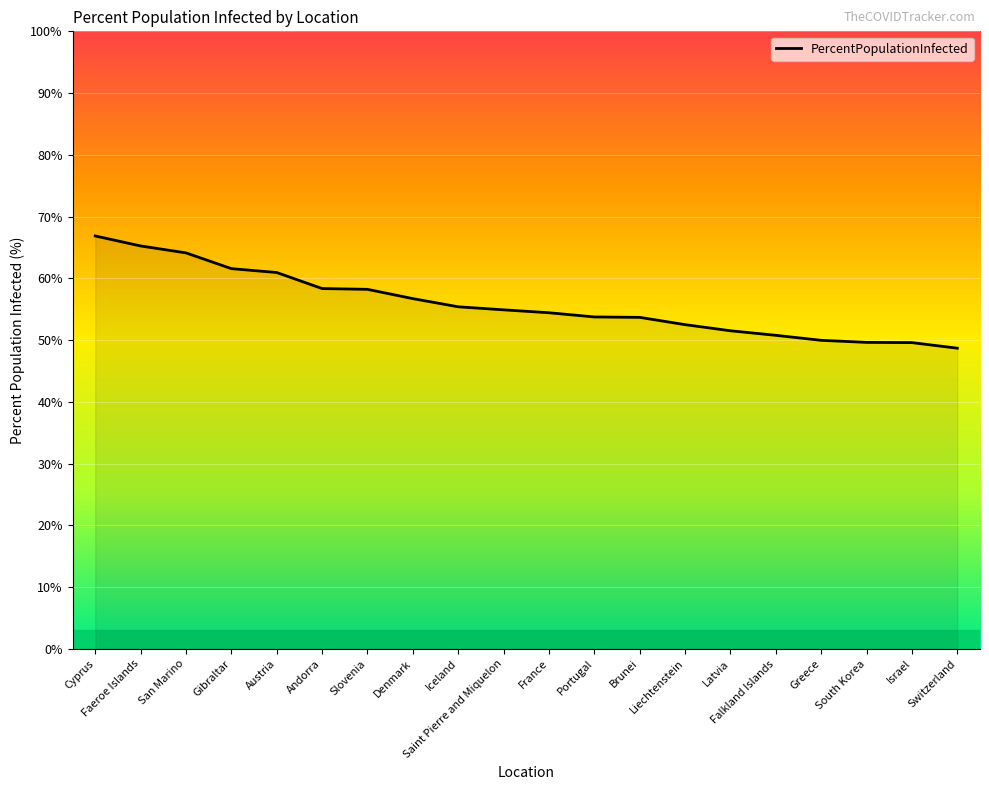

What is the difference between the maximum and minimum values?

18.2